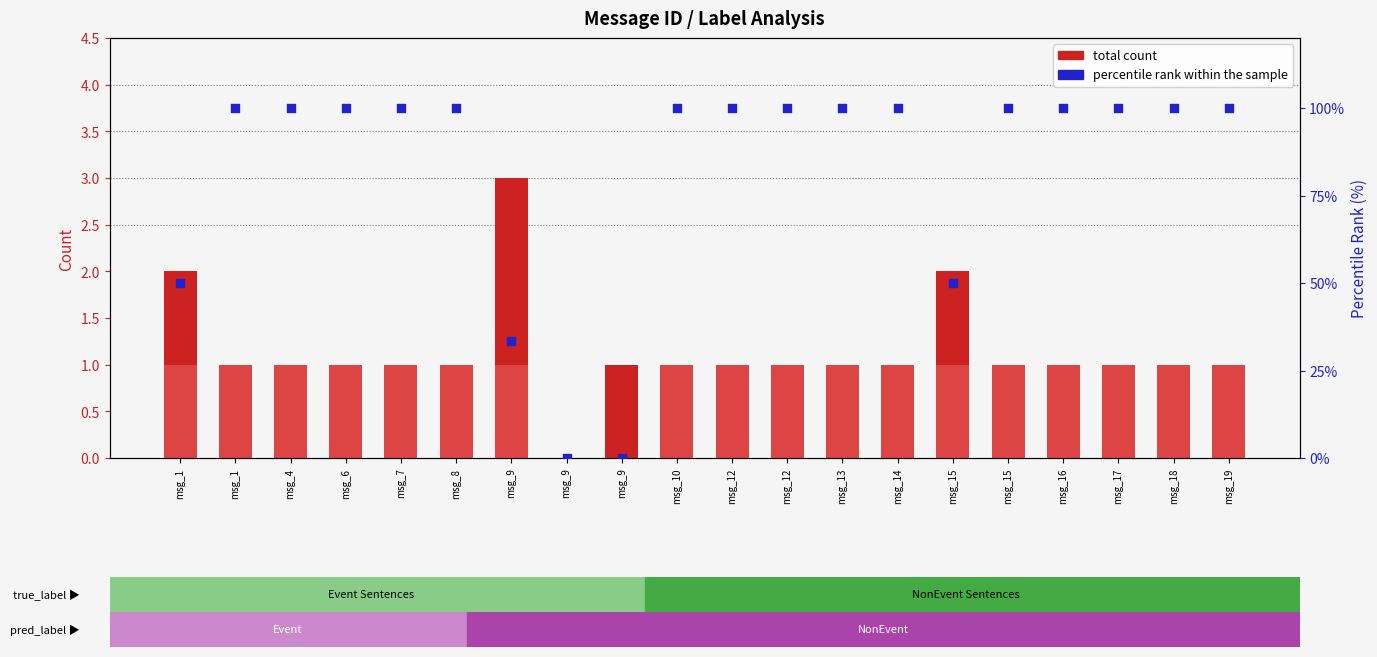

Which series contains the highest Y value?

percentile rank within the sample